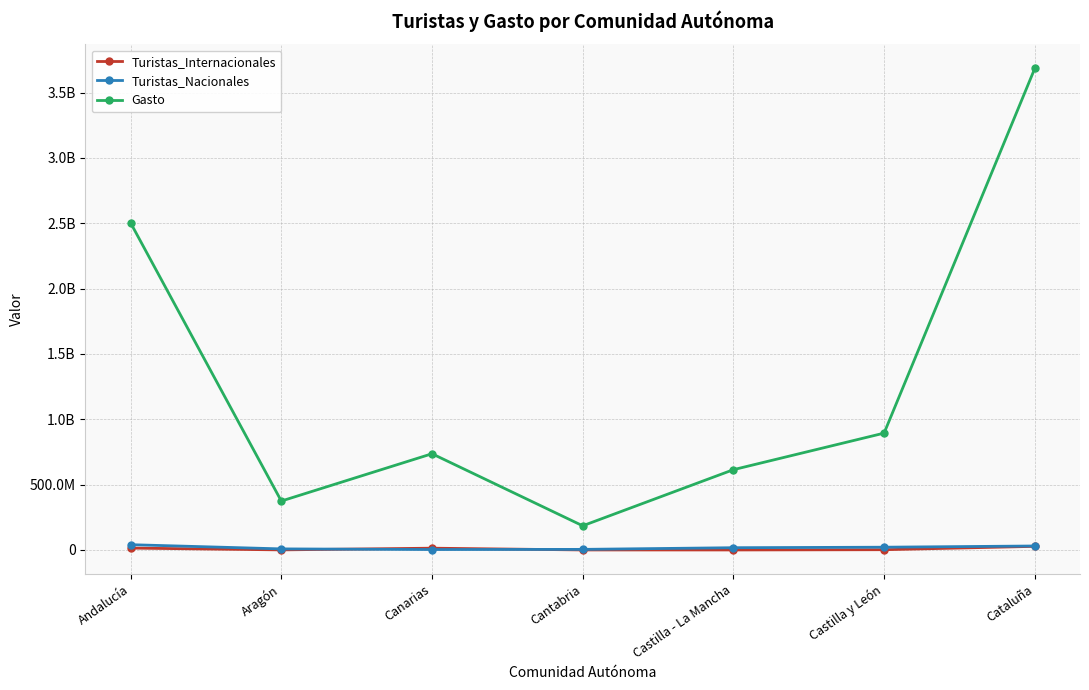

What are all the series names shown in the legend?

Turistas_Internacionales, Turistas_Nacionales, Gasto